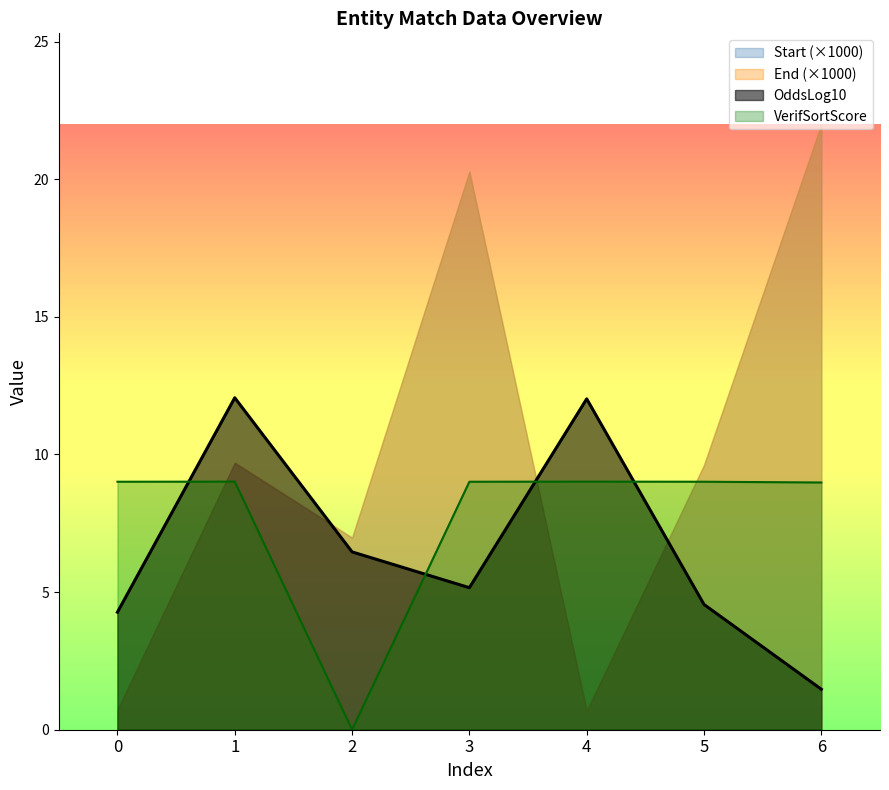

At how many categories does at least one series exceed 2?

7